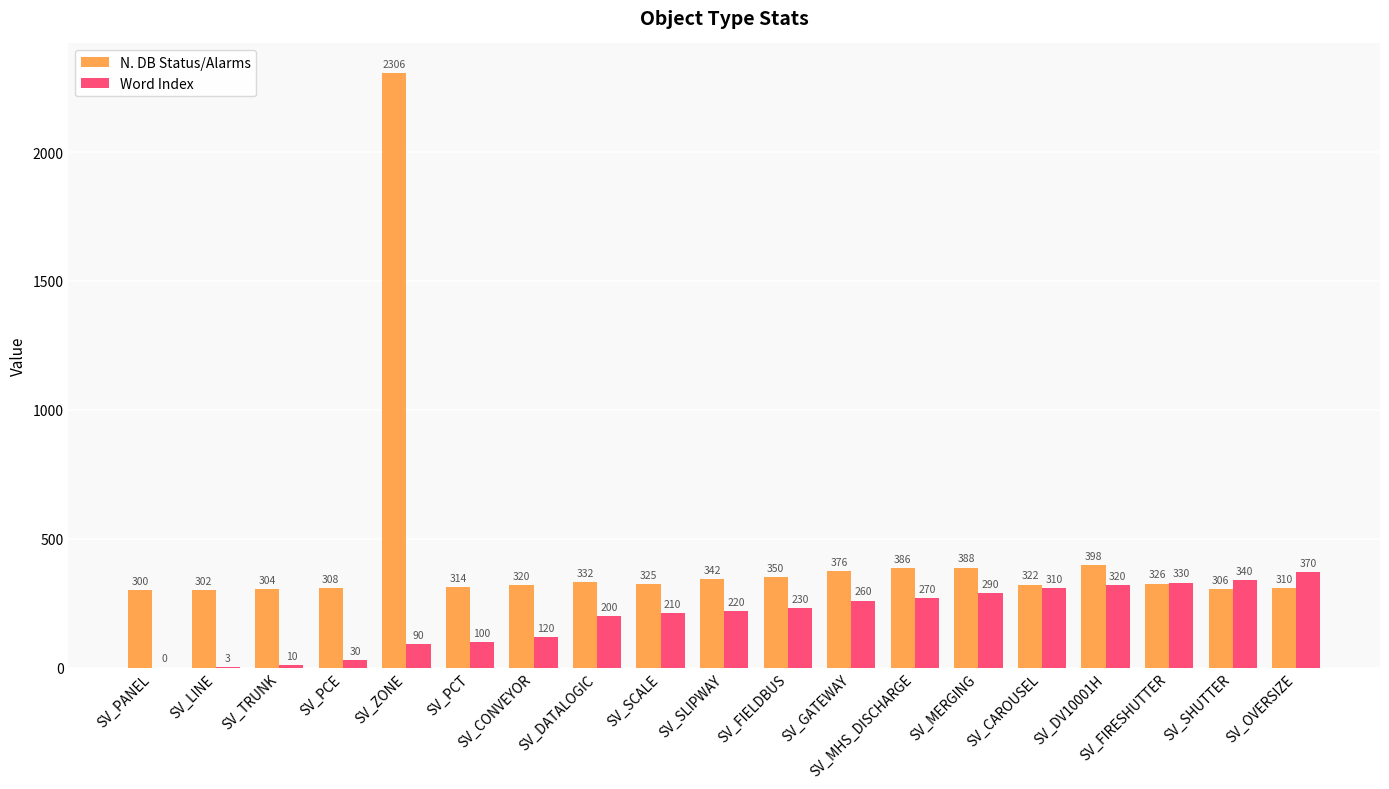

Reading right to left, list all the values displayed in this chart.

N. DB Status/Alarms: 310	306	326	398	322	388	386	376	350	342	325	332	320	314	2306	308	304	302	300
Word Index: 370	340	330	320	310	290	270	260	230	220	210	200	120	100	90	30	10	3	0